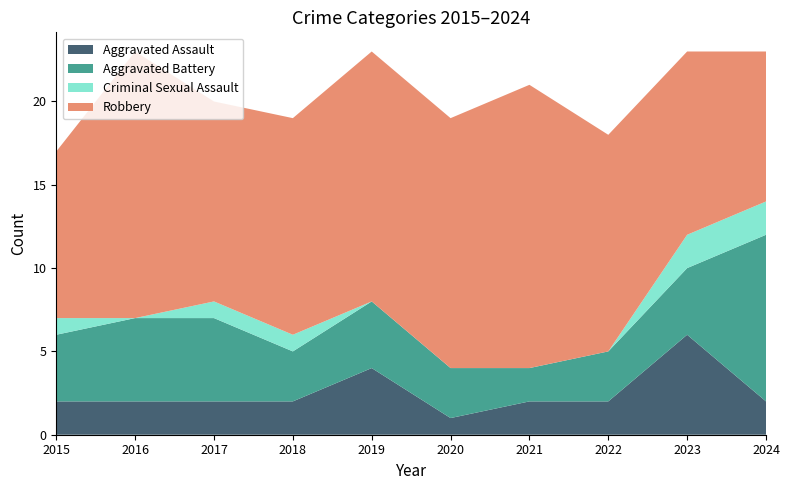

Reading left to right, list all the values displayed in this chart.

Aggravated Assault: 2	2	2	2	4	1	2	2	6	2
Aggravated Battery: 4	5	5	3	4	3	2	3	4	10
Criminal Sexual Assault: 1	0	1	1	0	0	0	0	2	2
Robbery: 10	16	12	13	15	15	17	13	11	9